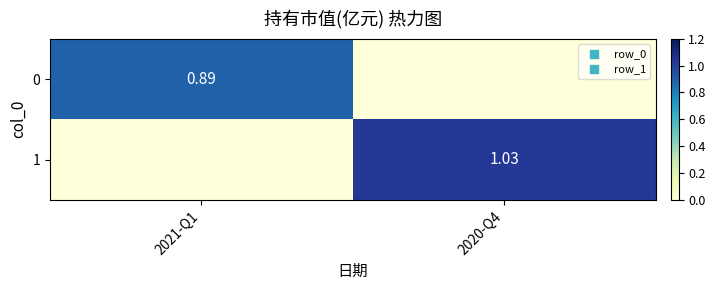

Is the value of 0 at 2021-Q1 greater than the value of 1 at 2020-Q4?

No